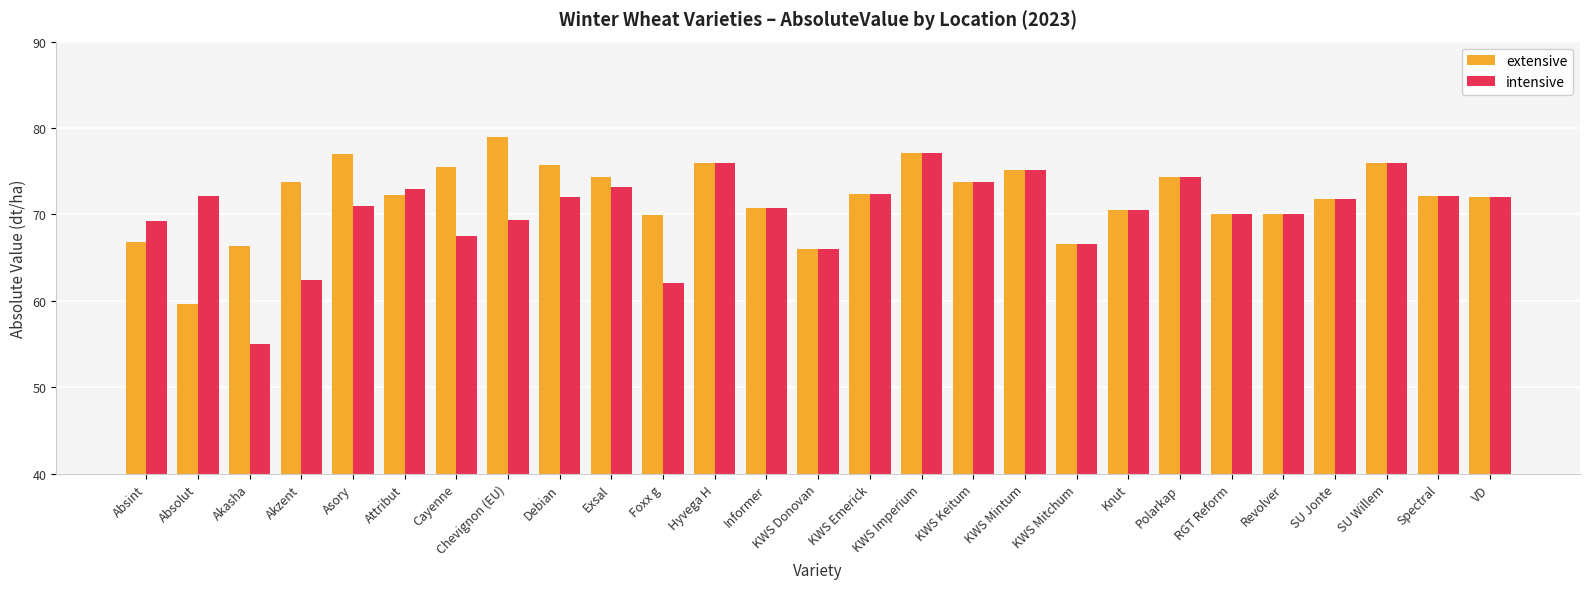

Is it true that intensive equals 30.3 at Attribut?

False